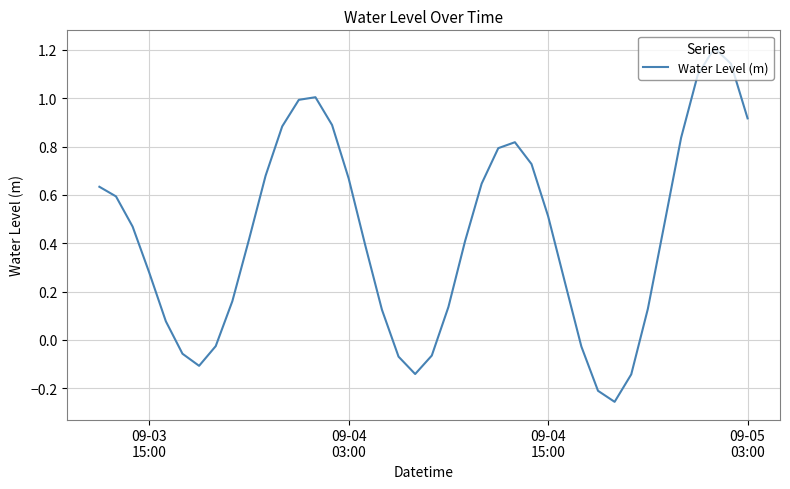

What is the greatest value displayed?

1.2